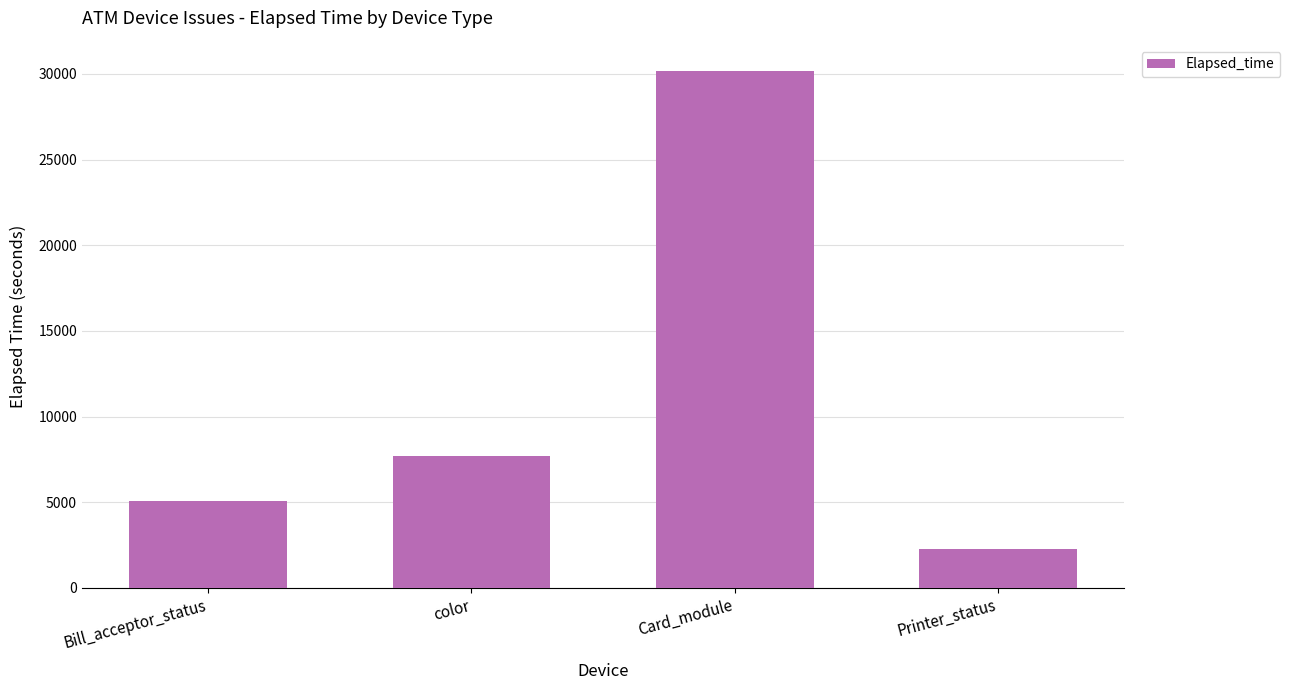

Approximately how many times larger is the value at color compared to Bill_acceptor_status?

1.5